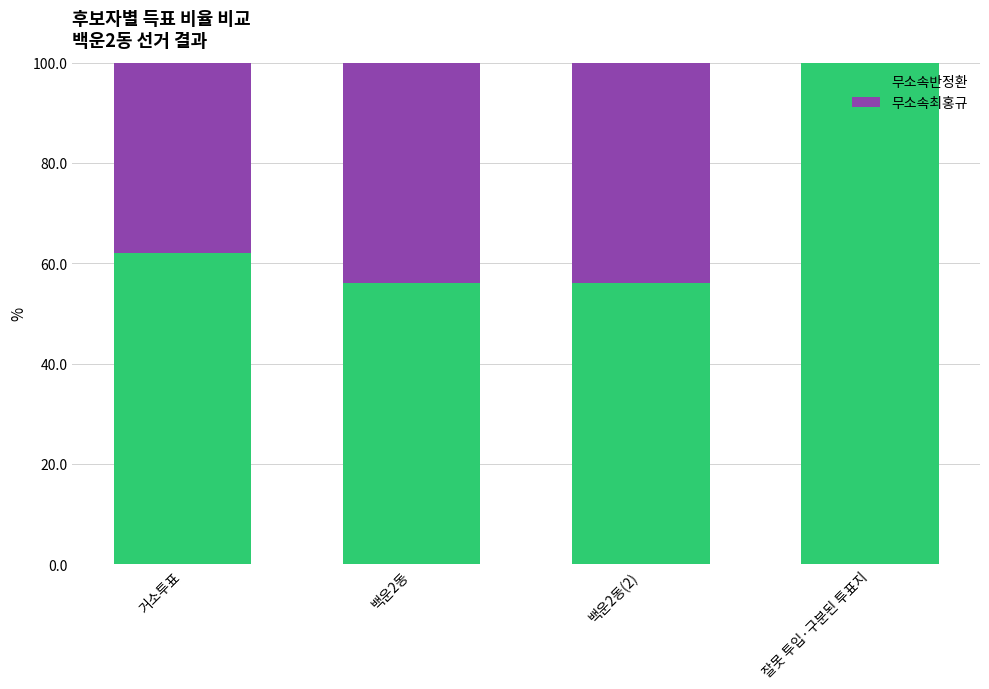

What is the sum of all 무소속반정환 values?

274.2